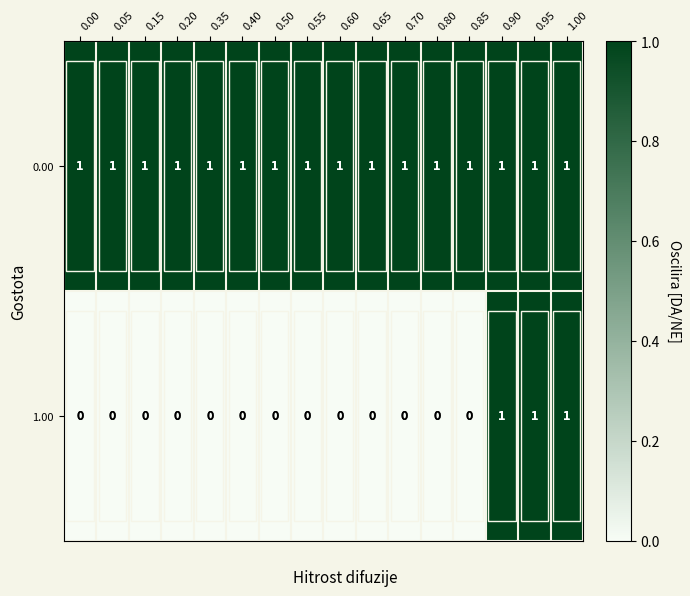

Which series has the largest total across all categories?

row_0